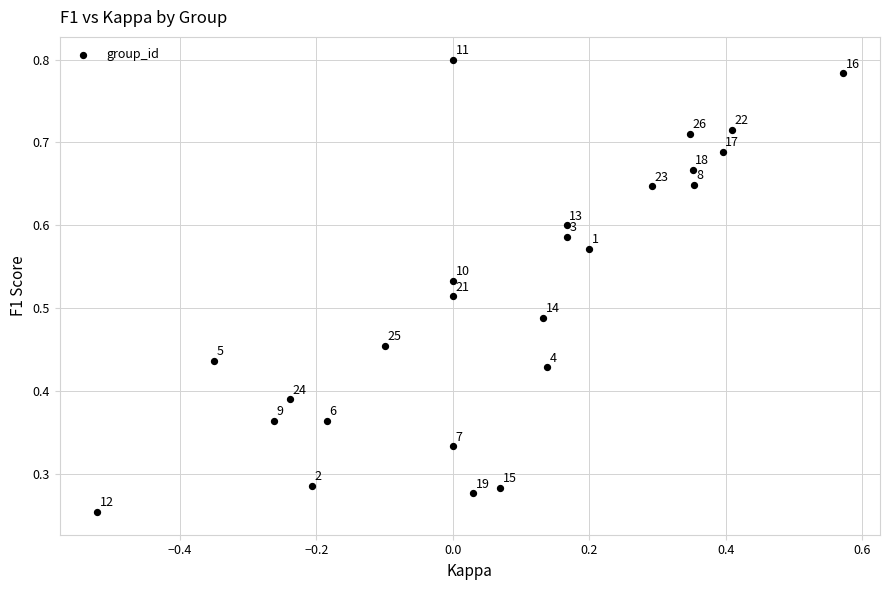

What is the range of X values (max minus min)?

1.1